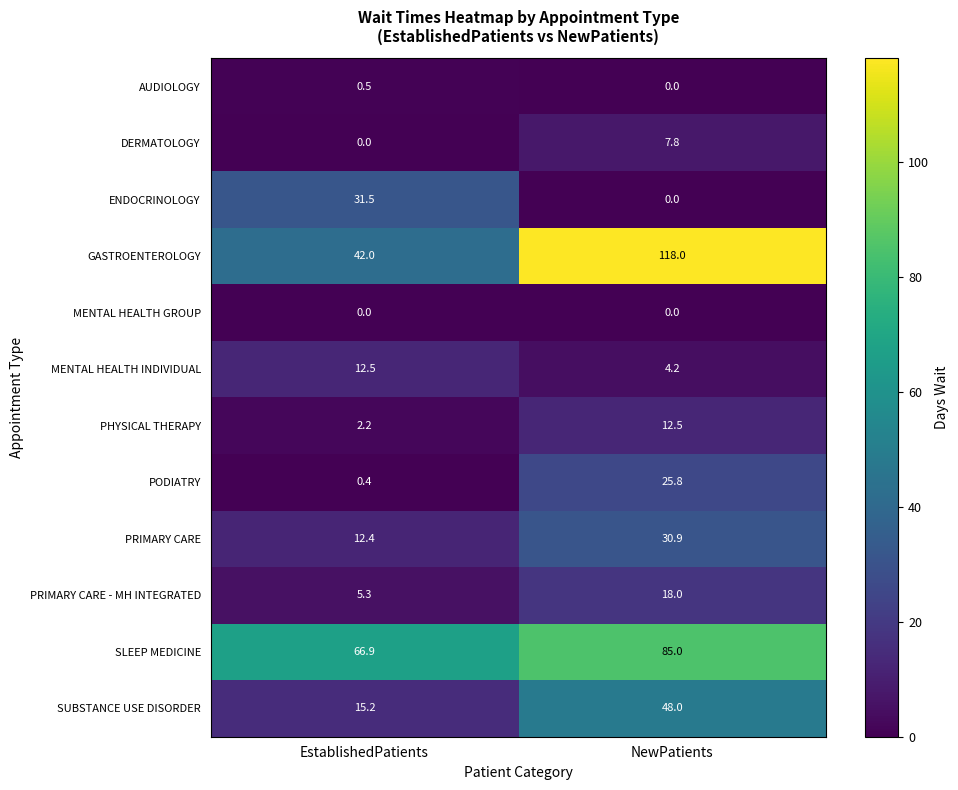

Rank the categories by PHYSICAL THERAPY value from highest to lowest.

NewPatients, EstablishedPatients